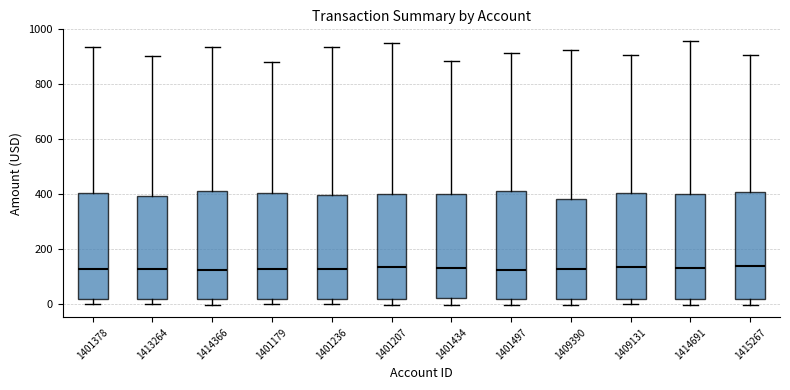

Where does the upper whisker of the box at x = 1414691 end on the y-axis? The values are not printed on the chart, so give them approximately, as read against the axis.

960